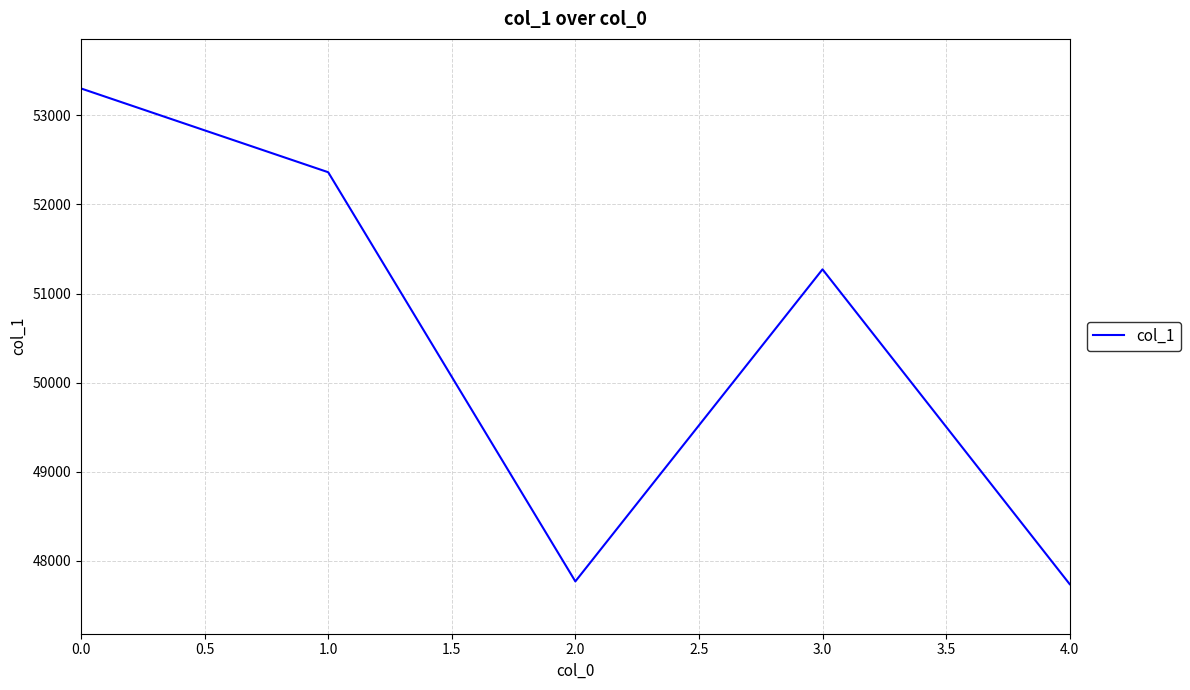

What is the greatest value displayed?

53302